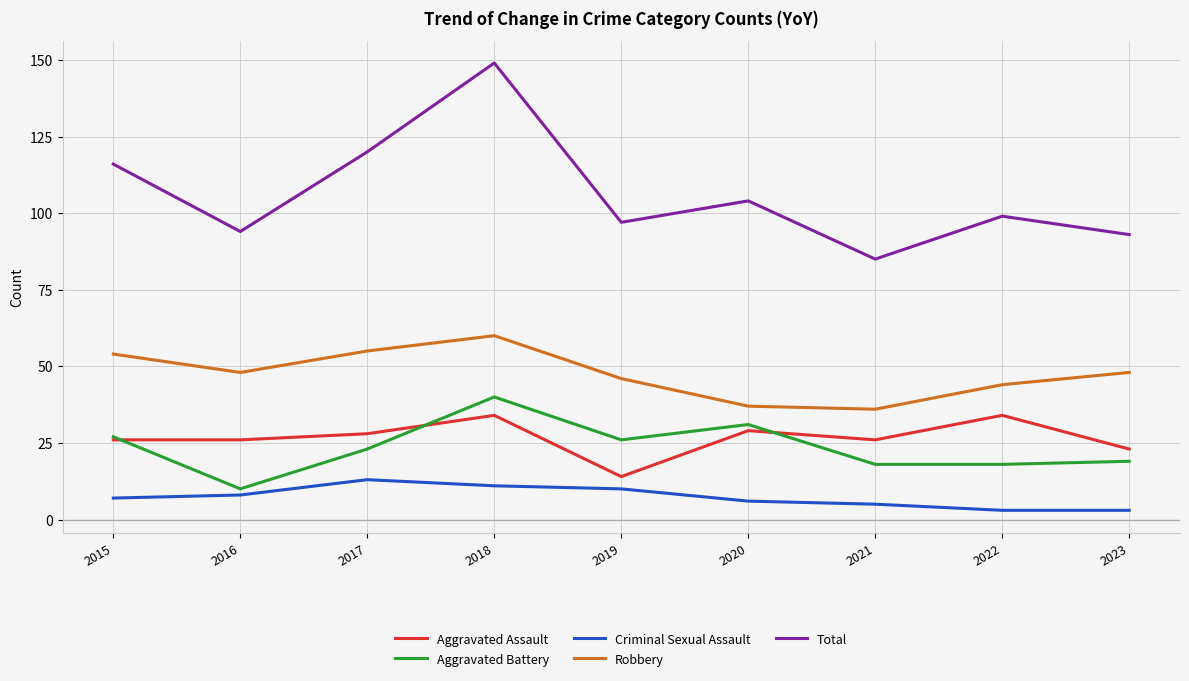

What are all the series names shown in the legend?

Aggravated Assault, Aggravated Battery, Criminal Sexual Assault, Robbery, Total